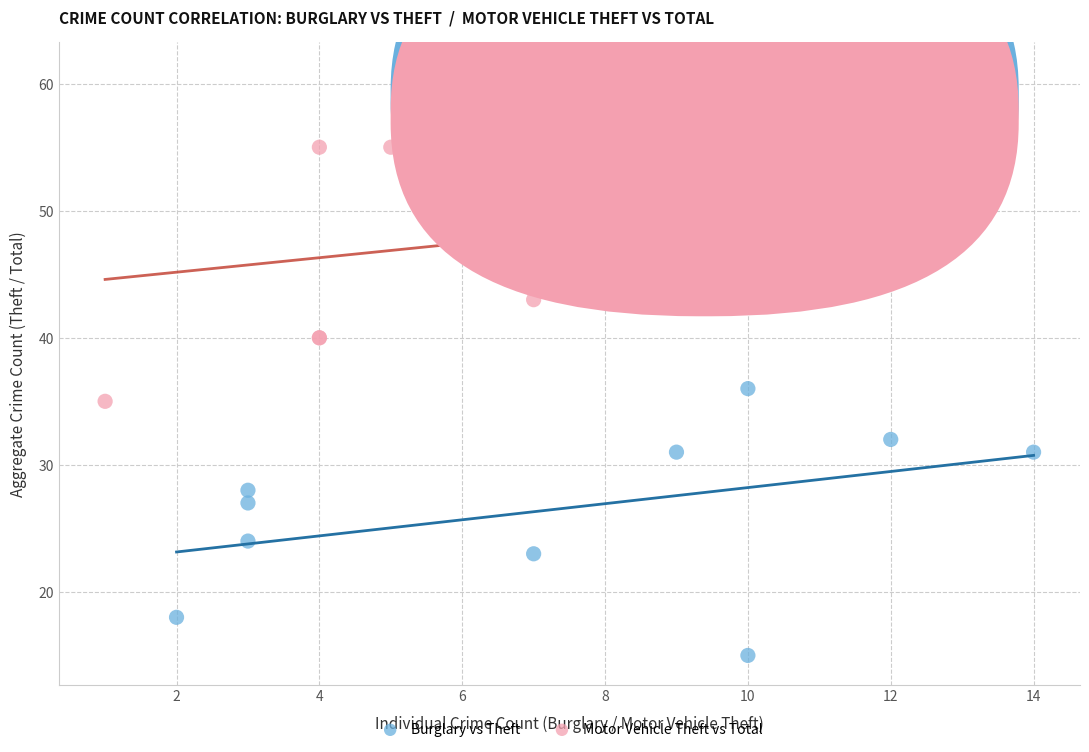

Which series reaches the minimum Y coordinate?

Burglary vs Theft